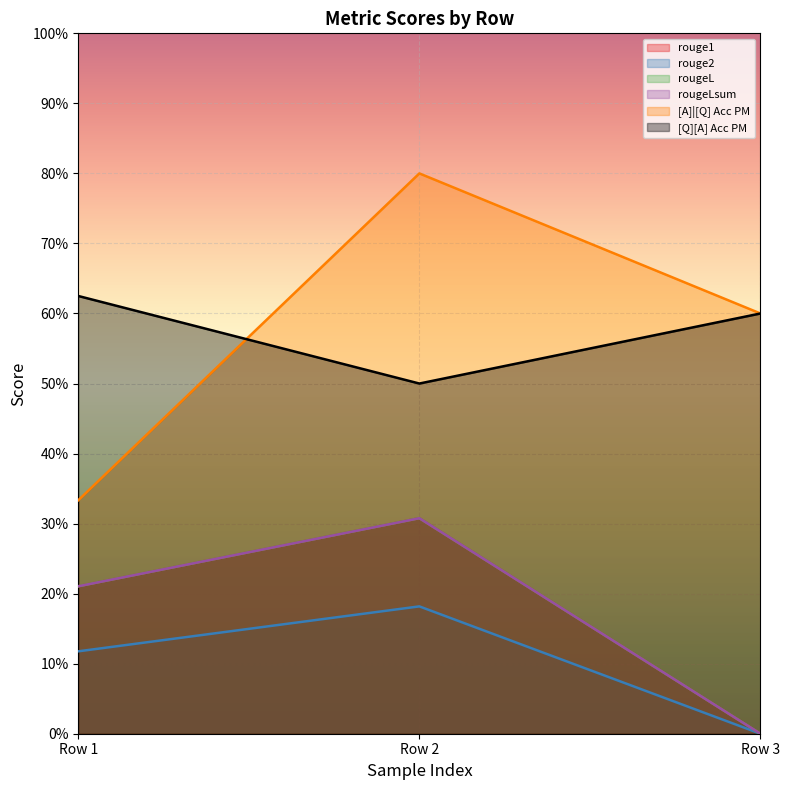

Reading left to right, what are all the values shown in this chart?

rouge1: 0.2	0.3	0.0
rouge2: 0.1	0.2	0.0
rougeL: 0.2	0.3	0.0
rougeLsum: 0.2	0.3	0.0
[A]|[Q] Acc PM: 0.3	0.8	0.6
[Q][A] Acc PM: 0.6	0.5	0.6